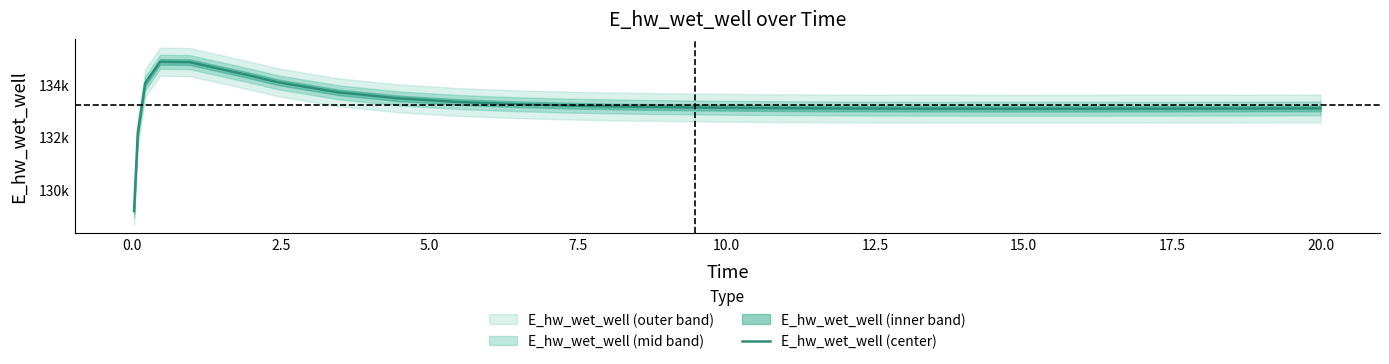

What is the difference between the maximum and second lowest values?

2732.7